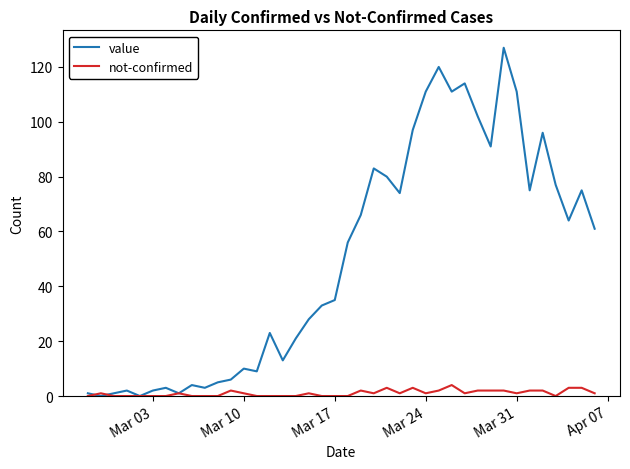

Which series has the largest total across all categories?

value